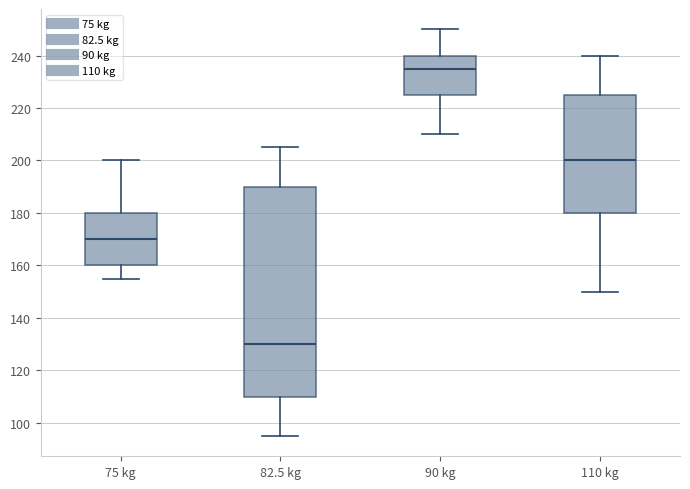

Comparing the boxes themselves (not the whiskers), which one is the tallest?

82.5 kg